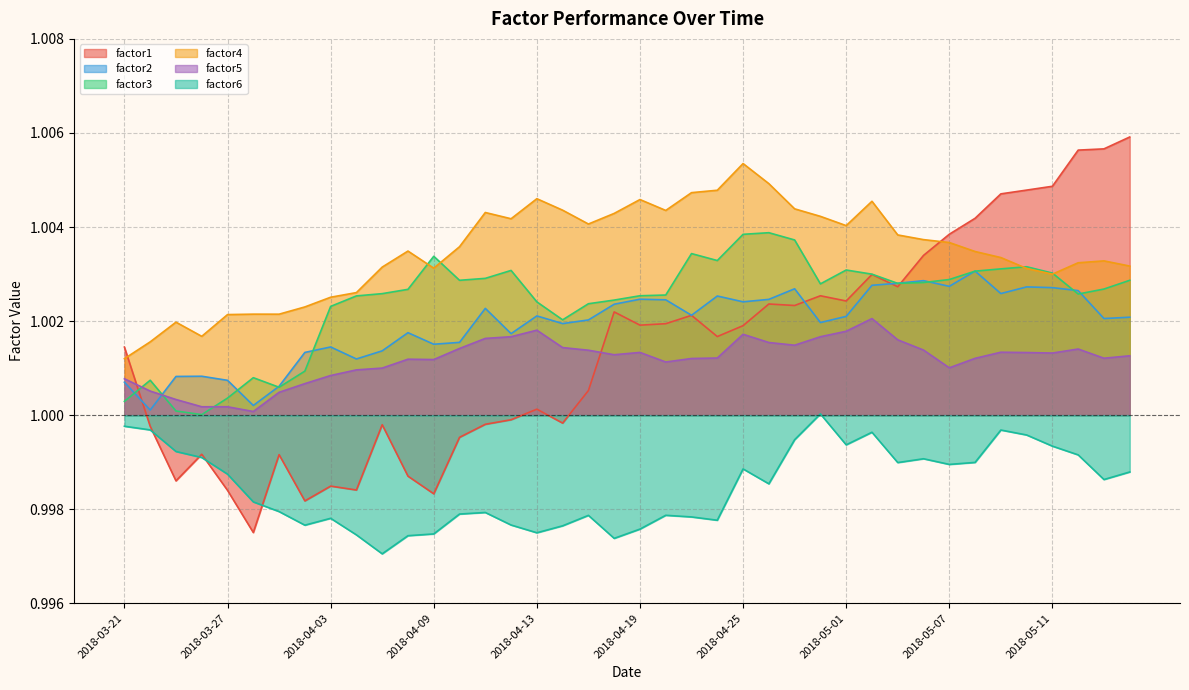

The value of factor3 at 2018-03-28 is 1.0. True or false?

True